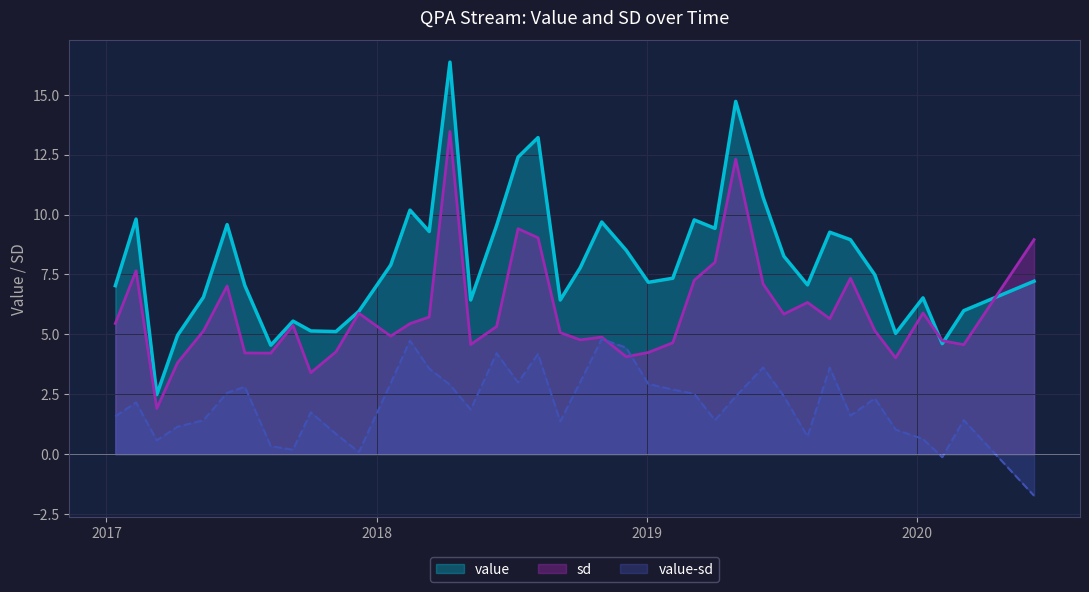

Which series has the largest total across all categories?

value